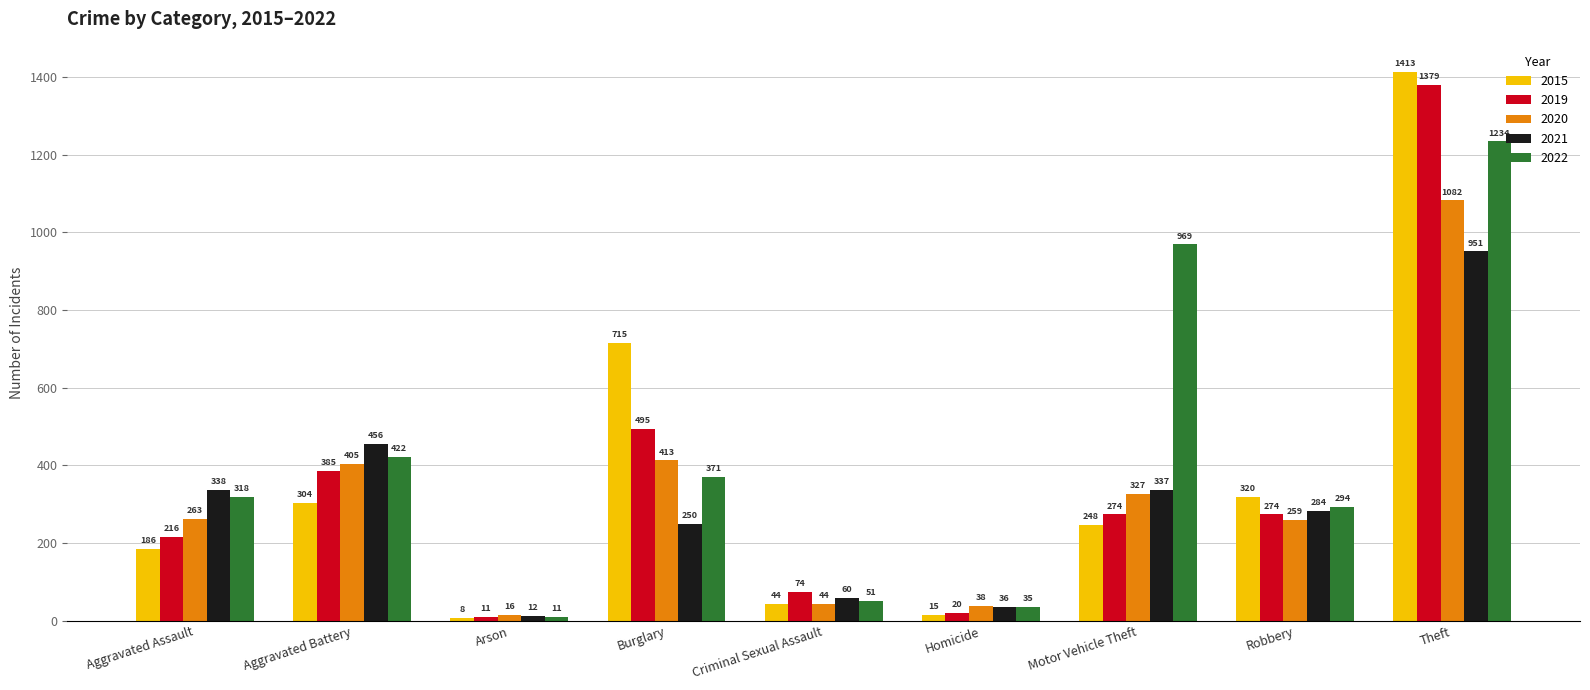

Is the value of 2019 at Theft greater than the value of 2015 at Aggravated Battery?

Yes